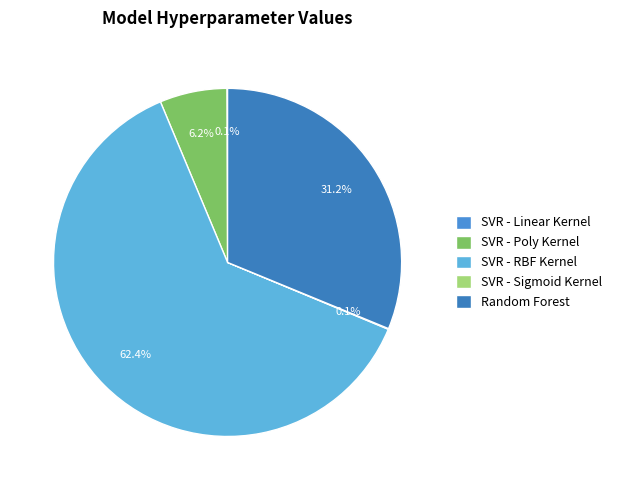

How many segments does this pie chart have?

5